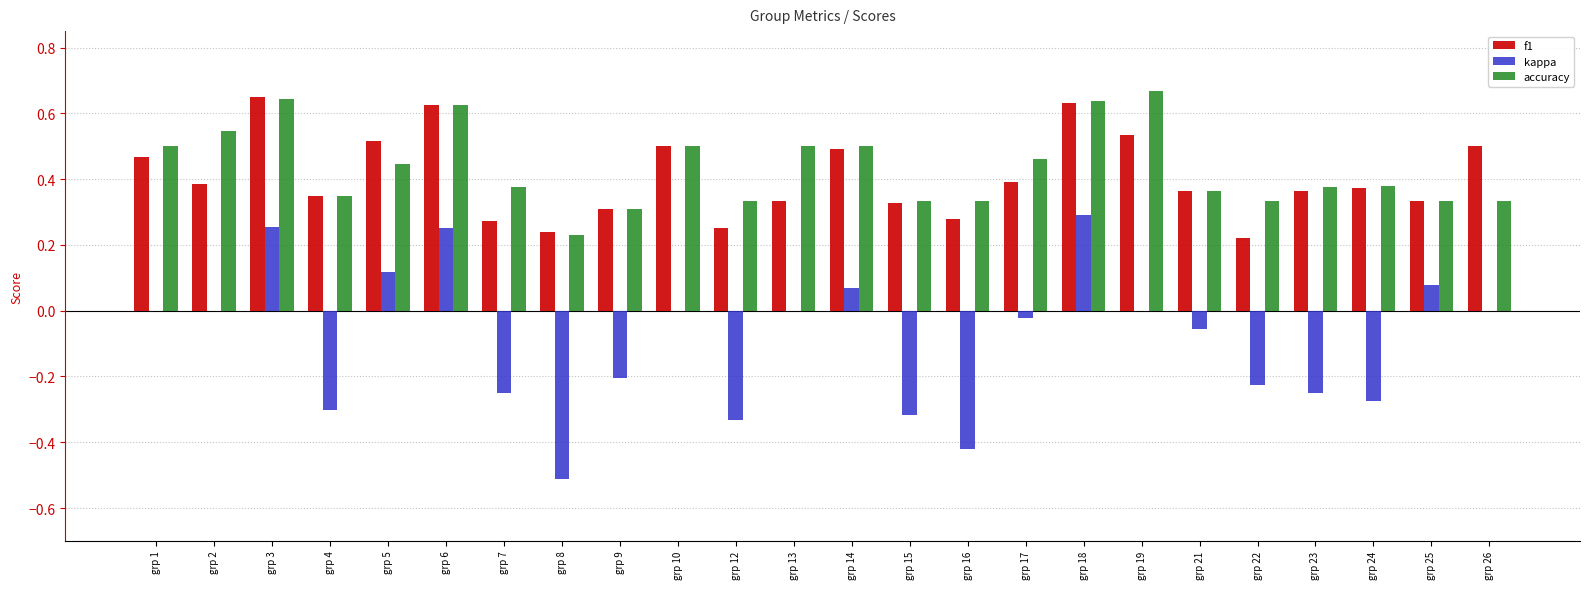

Is the value of kappa at grp 16 greater than the value of f1 at grp 12?

No